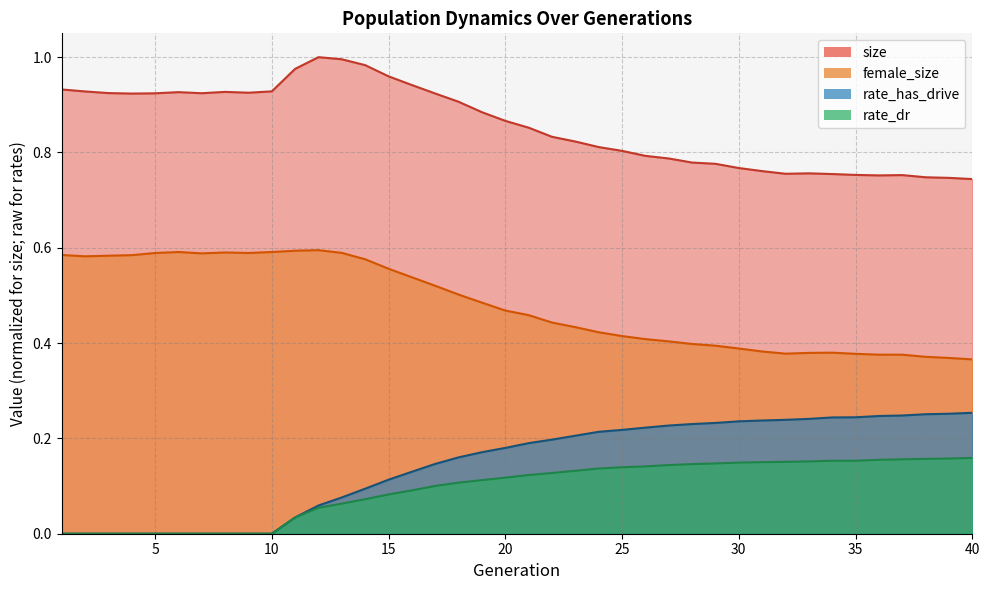

At which category does female_size reach its first local valley?

2